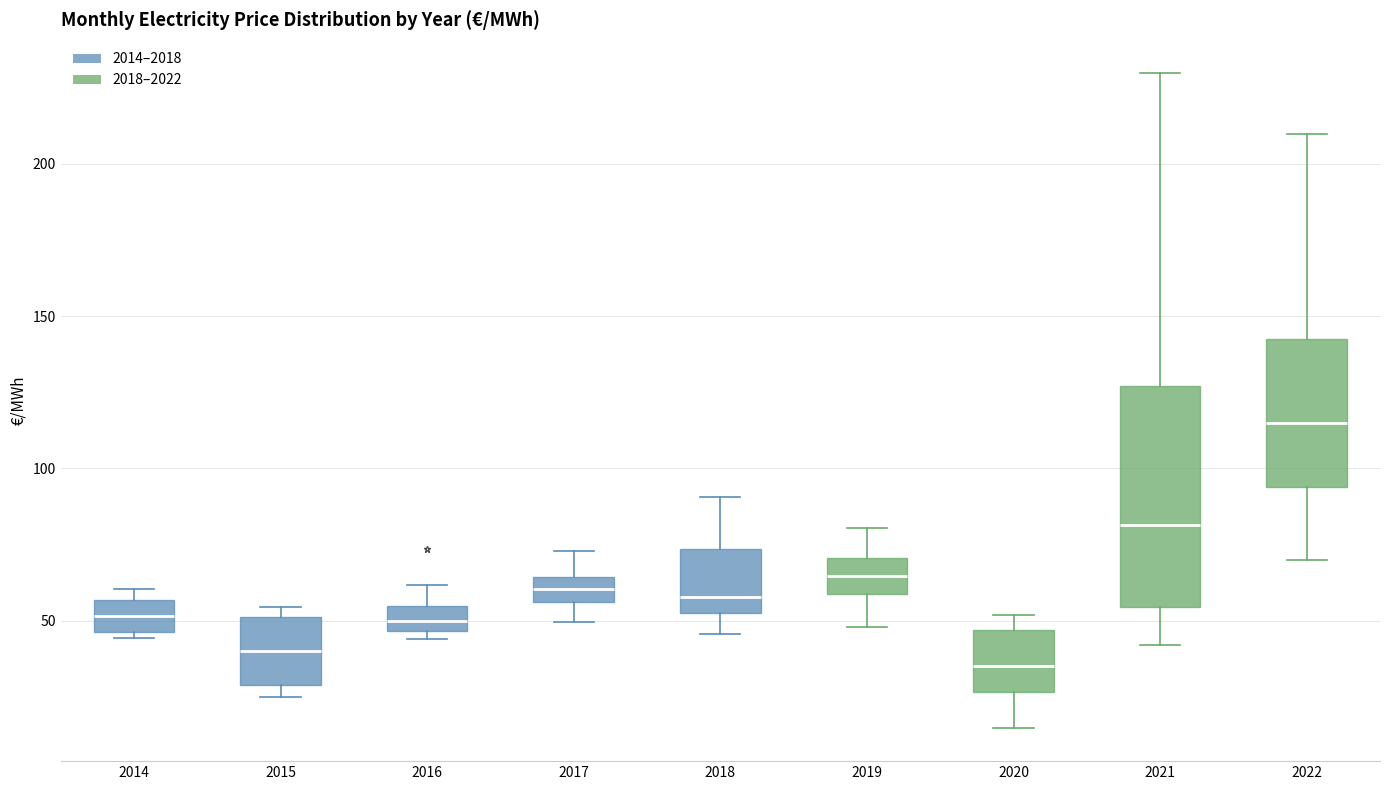

Reading left to right, transcribe this box plot: for each box, give where its median line is, the range the box spans, and where its two whiskers end, as read against the y-axis. The values are not printed on the chart, so give them approximately, as read against the axis.

2014: median 50, box 45 to 55, whiskers 45 (just below the box's lower edge) to 60
2015: median 40, box 30 to 50, whiskers 25 to 55
2016: median 50, box 45 to 55, whiskers 45 (just below the box's lower edge) to 60
2017: median 60, box 55 to 65, whiskers 50 to 75
2018: median 60, box 55 to 75, whiskers 45 to 90
2019: median 65, box 60 to 70, whiskers 50 to 80
2020: median 35, box 25 to 45, whiskers 15 to 50
2021: median 80, box 55 to 125, whiskers 40 to 230
2022: median 115, box 95 to 145, whiskers 70 to 210